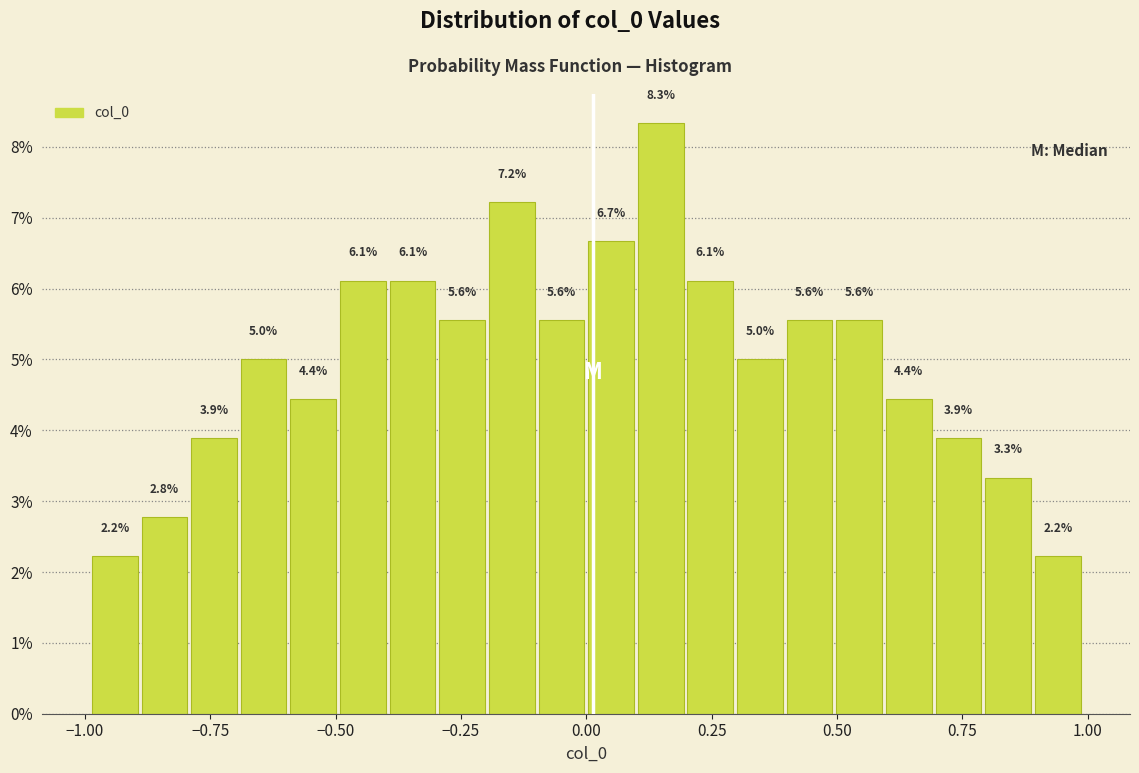

Read against the x-axis, roughly where is the centre of the tallest bar?

0.15